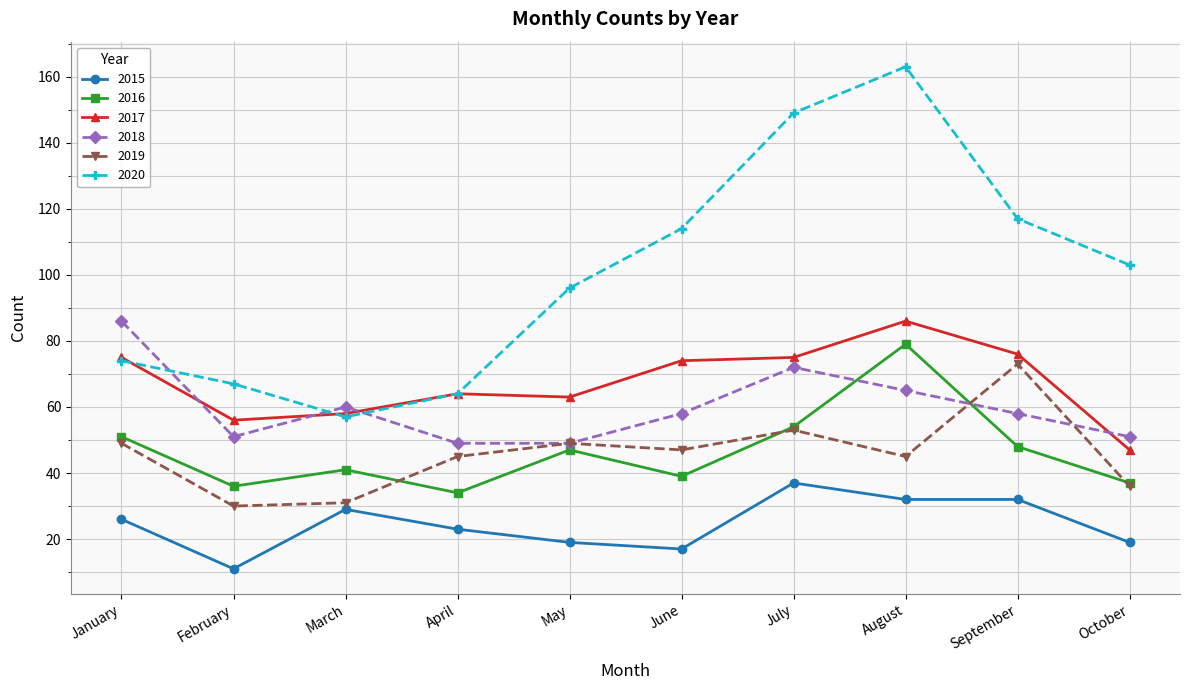

True or false: 2015 and 2020 cross at least once.

False